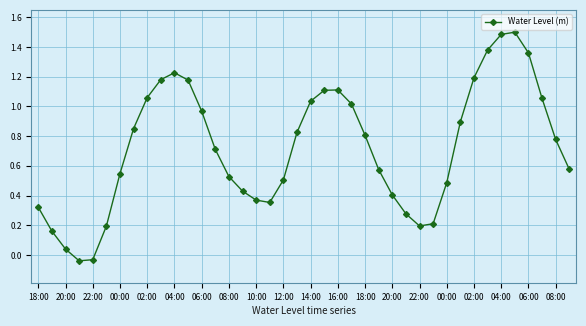

True or false: the data has more than 1 interior local peaks.

True